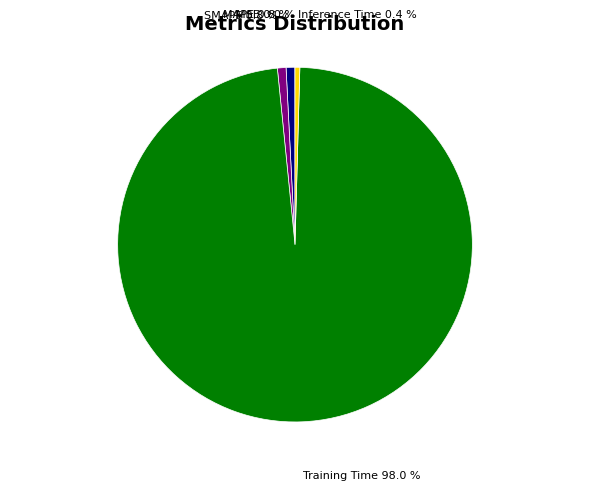

Is there any slice that represents more than half of the pie?

Yes